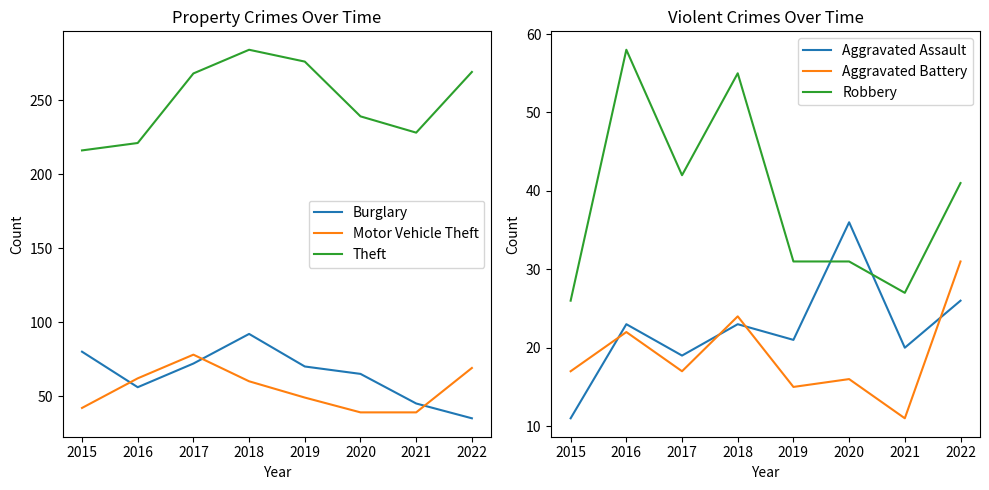

Which series has the widest spread of values?

Theft